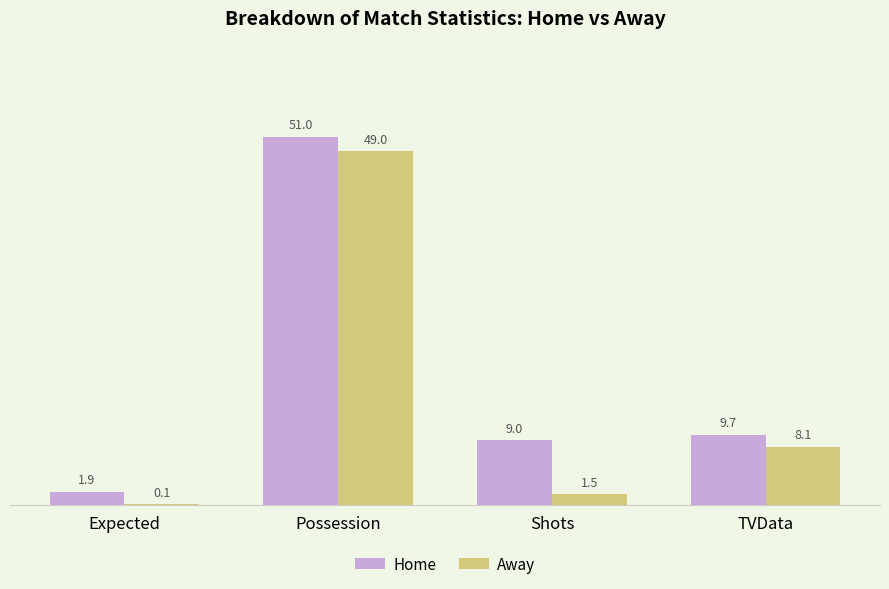

True or false: Away has a value of 1.5 at Shots.

True